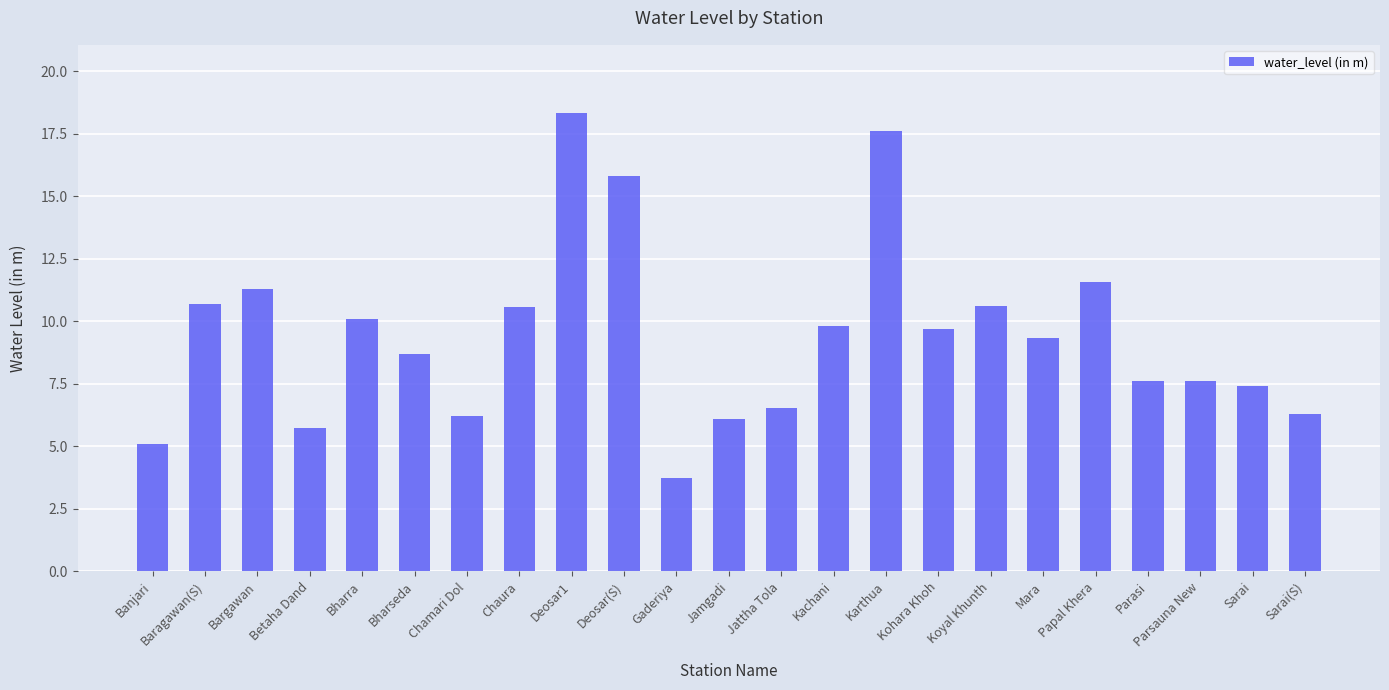

What is the difference between the values at Mara and Karthua?

8.3